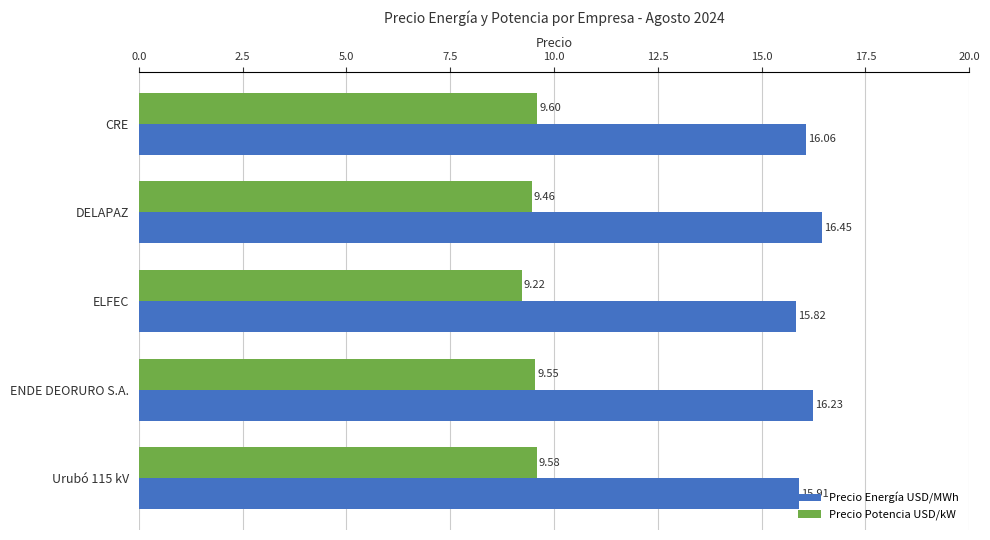

What are all the series names shown in the legend?

Precio Energía USD/MWh, Precio Potencia USD/kW